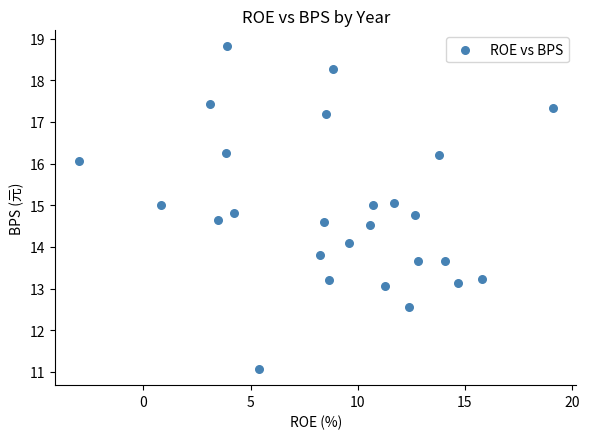

What is the range of Y values (max minus min)?

7.7